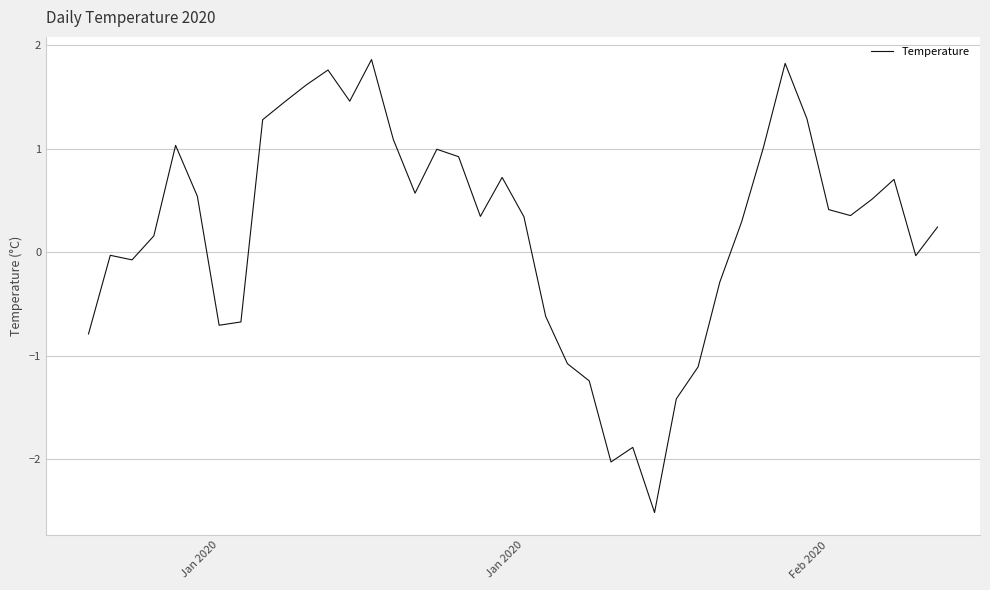

What is the difference between the maximum and minimum values?

4.4